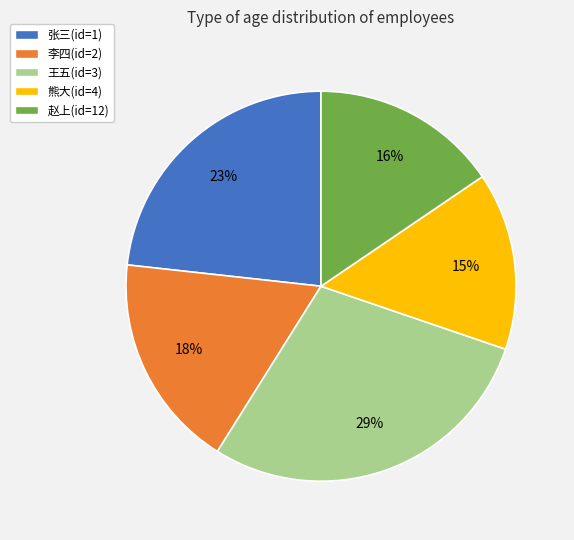

The 王五(id=3) slice represents 29% of the pie. True or false?

True